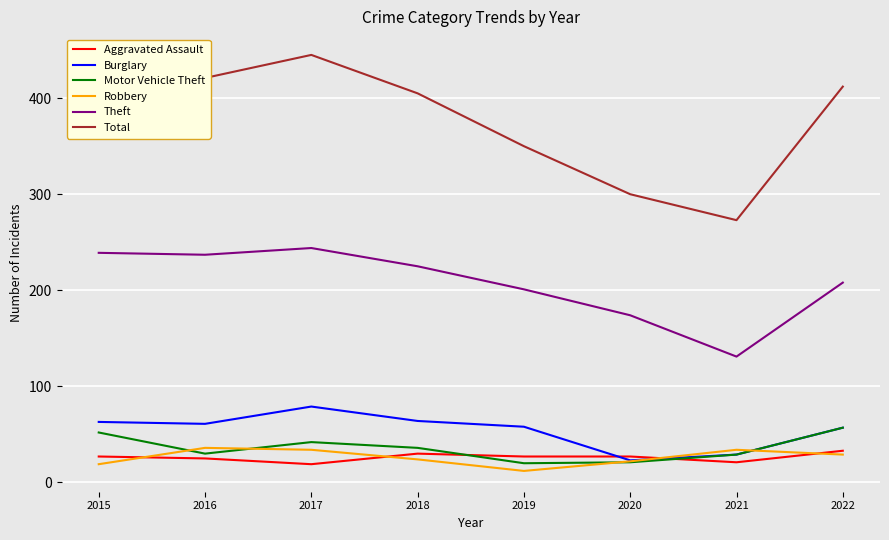

What is the average value of the Robbery series?

26